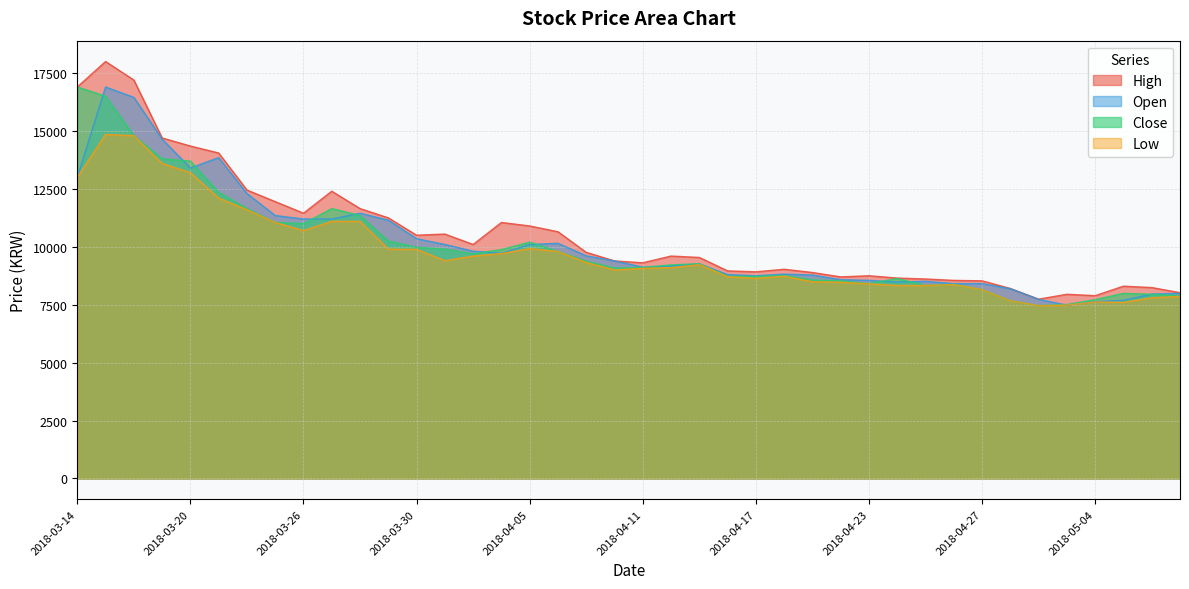

Where is the first local maximum for Open?

2018-03-15